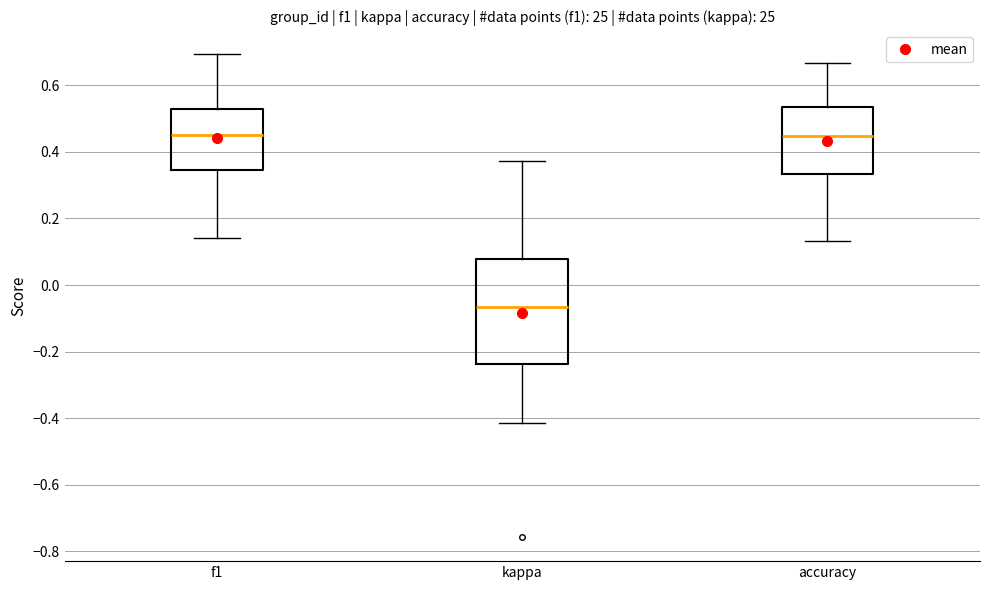

Comparing the boxes themselves (not the whiskers), which one is the tallest?

kappa